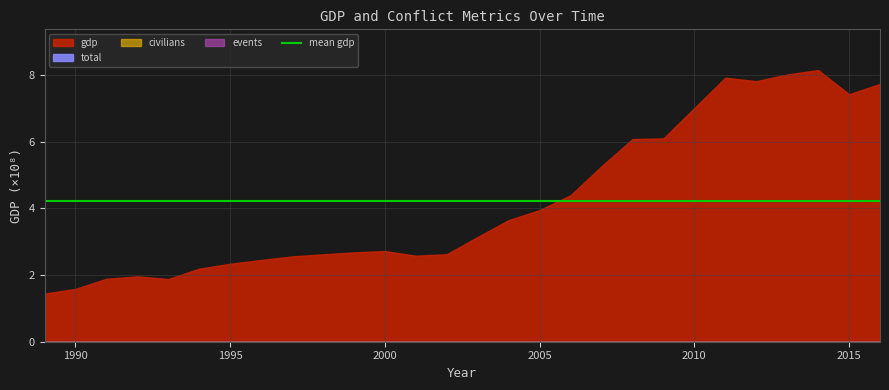

Reading right to left, what are all the values shown in this chart?

gdp: 2016=773502895.9	2015=742432131.0	2014=814954307.0	2013=801787555.9	2012=781702874.1	2011=792149700.7	2010=700804286.2	2009=610066628.7	2008=607958616.1	2007=526428309.9	2006=439376794.1	2005=394962552.3	2004=364996869.1	2003=314463144.0	2002=262603781.8	2001=257926881.7	2000=272014693.1	1999=267999225.3	1998=262301252.8	1997=255890221.8	1996=245177633.2	1995=233902114.9	1994=219260341.1	1993=188080374.4	1992=196142585.0	1991=188869985.7	1990=158397403.0	1989=144482170.2
total: 2016=0.0	2015=0.0	2014=0.0	2013=0.0	2012=0.0	2011=0.0	2010=0.0	2009=0.0	2008=0.0	2007=0.0	2006=0.0	2005=0.0	2004=0.0	2003=0.0	2002=0.0	2001=0.0	2000=0.0	1999=0.0	1998=0.0	1997=0.0	1996=0.0	1995=0.0	1994=0.0	1993=0.0	1992=0.0	1991=0.0	1990=0.0	1989=0.0
civilians: 2016=0.0	2015=0.0	2014=0.0	2013=0.0	2012=0.0	2011=0.0	2010=0.0	2009=0.0	2008=0.0	2007=0.0	2006=0.0	2005=0.0	2004=0.0	2003=0.0	2002=0.0	2001=0.0	2000=0.0	1999=0.0	1998=0.0	1997=0.0	1996=0.0	1995=0.0	1994=0.0	1993=0.0	1992=0.0	1991=0.0	1990=0.0	1989=0.0
events: 2016=0.0	2015=0.0	2014=0.0	2013=0.0	2012=0.0	2011=0.0	2010=0.0	2009=0.0	2008=0.0	2007=0.0	2006=0.0	2005=0.0	2004=0.0	2003=0.0	2002=0.0	2001=0.0	2000=0.0	1999=0.0	1998=0.0	1997=0.0	1996=0.0	1995=0.0	1994=0.0	1993=0.0	1992=0.0	1991=0.0	1990=0.0	1989=0.0